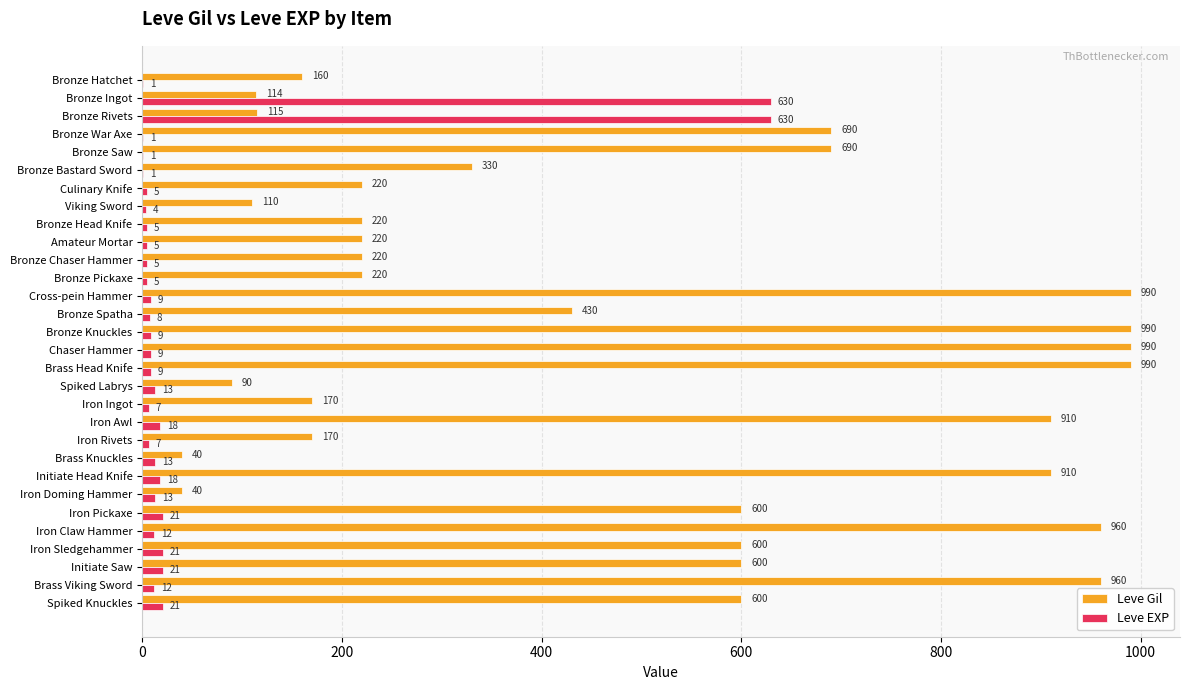

What is the sum of all Leve Gil values?

14349